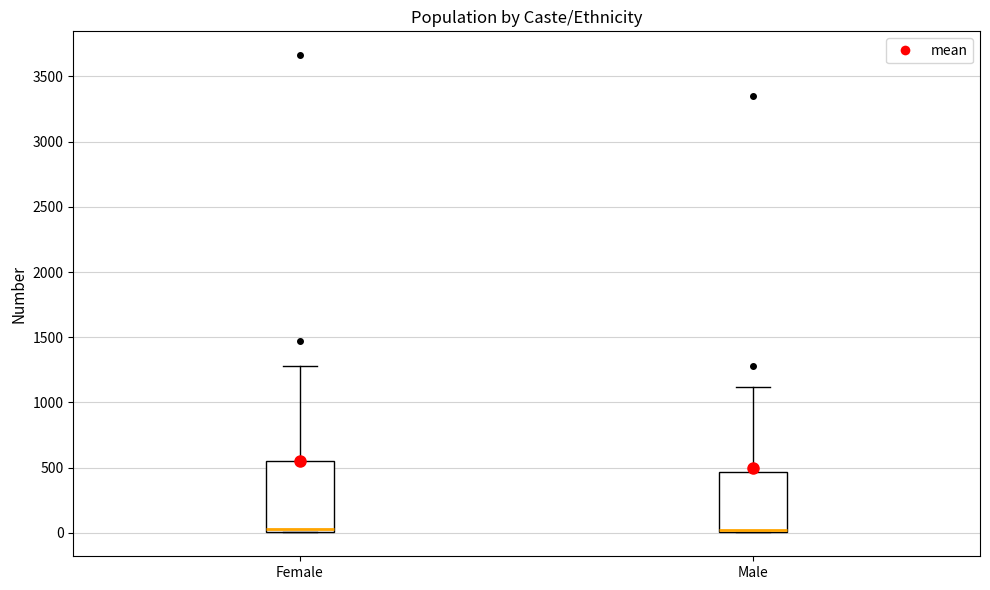

Reading left to right, transcribe this box plot: for each box, give where its median line is, the range the box spans, and where its two whiskers end, as read against the y-axis. The values are not printed on the chart, so give them approximately, as read against the axis.

Female: median 50, box 0 to 550, whiskers 0 to 1300
Male: median 50 (drawn on the box's lower edge), box 0 to 450, whiskers 0 to 1100